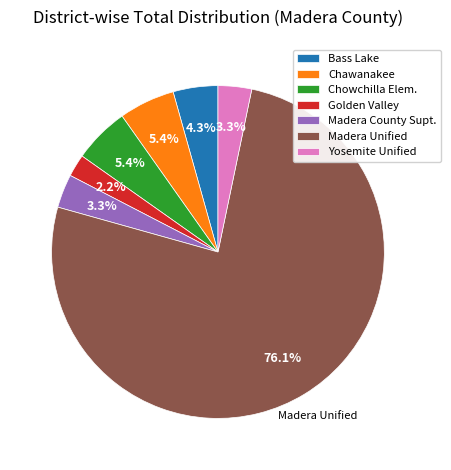

The Yosemite Unified slice represents 13% of the pie. True or false?

False